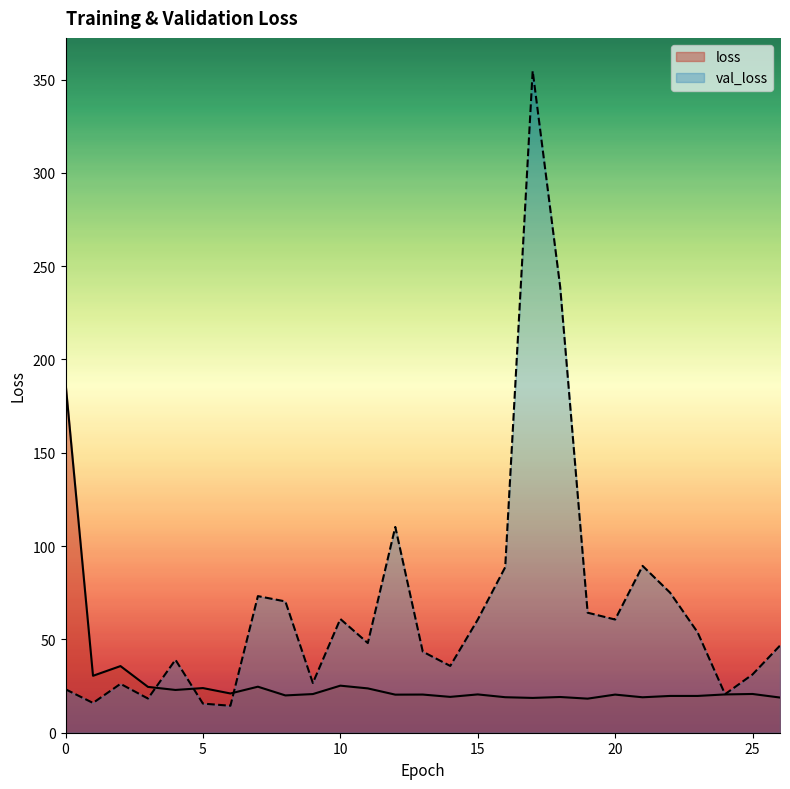

How many values in the loss series exceed 20?

17